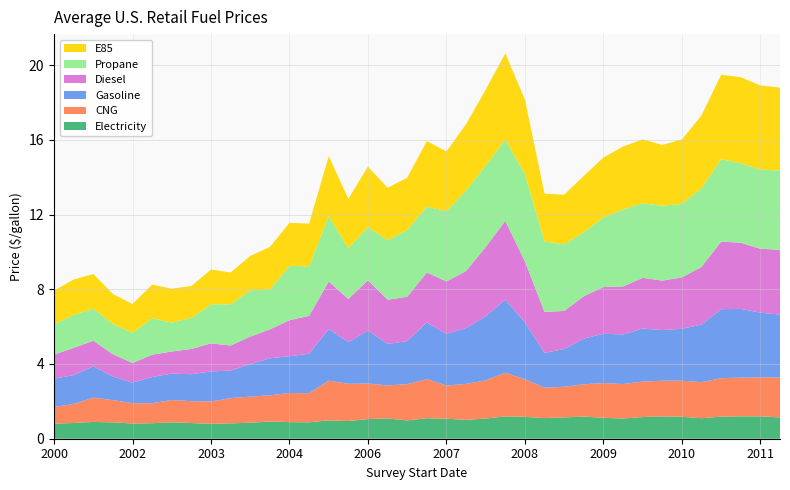

Reading left to right, transcribe all the data shown in this chart.

E85: 1.8	1.9	1.9	1.6	1.5	1.8	1.8	1.7	1.9	1.7	1.8	2.3	2.3	2.3	3.2	2.6	3.2	2.8	2.8	3.5	3.2	3.5	4.1	4.6	4.0	2.6	2.7	3.0	3.2	3.4	3.4	3.2	3.5	3.9	4.5	4.6	4.5	4.4
Electricity: 0.8	0.8	0.9	0.9	0.8	0.8	0.9	0.8	0.8	0.8	0.9	0.9	0.9	0.9	1.0	0.9	1.1	1.1	1.0	1.1	1.1	1.0	1.1	1.2	1.2	1.1	1.1	1.2	1.1	1.1	1.2	1.2	1.2	1.1	1.2	1.2	1.2	1.1
Gasoline: 1.5	1.5	1.7	1.3	1.1	1.4	1.4	1.4	1.6	1.5	1.7	2.0	2.0	2.1	2.8	2.2	2.8	2.2	2.3	3.0	2.8	3.0	3.4	3.9	3.0	1.9	2.0	2.4	2.6	2.6	2.8	2.7	2.8	3.1	3.7	3.7	3.5	3.4
Diesel: 1.3	1.5	1.4	1.2	1.0	1.2	1.2	1.4	1.5	1.3	1.5	1.5	1.9	2.0	2.5	2.3	2.7	2.4	2.4	2.7	2.8	3.0	3.7	4.2	3.3	2.2	2.0	2.3	2.5	2.6	2.7	2.6	2.8	3.1	3.6	3.5	3.4	3.5
Propane: 1.6	1.8	1.7	1.6	1.6	1.9	1.6	1.7	2.1	2.2	2.5	2.1	2.9	2.6	3.5	2.7	2.8	3.2	3.6	3.5	3.8	4.3	4.4	4.3	4.7	3.8	3.6	3.4	3.7	4.1	4.0	4.0	3.9	4.2	4.4	4.3	4.2	4.2
CNG: 0.9	1.0	1.3	1.2	1.1	1.1	1.2	1.2	1.2	1.4	1.4	1.4	1.6	1.6	2.1	2.0	1.9	1.8	1.9	2.1	1.8	1.9	2.0	2.3	2.0	1.6	1.6	1.7	1.9	1.9	1.9	1.9	1.9	1.9	2.1	2.1	2.1	2.1